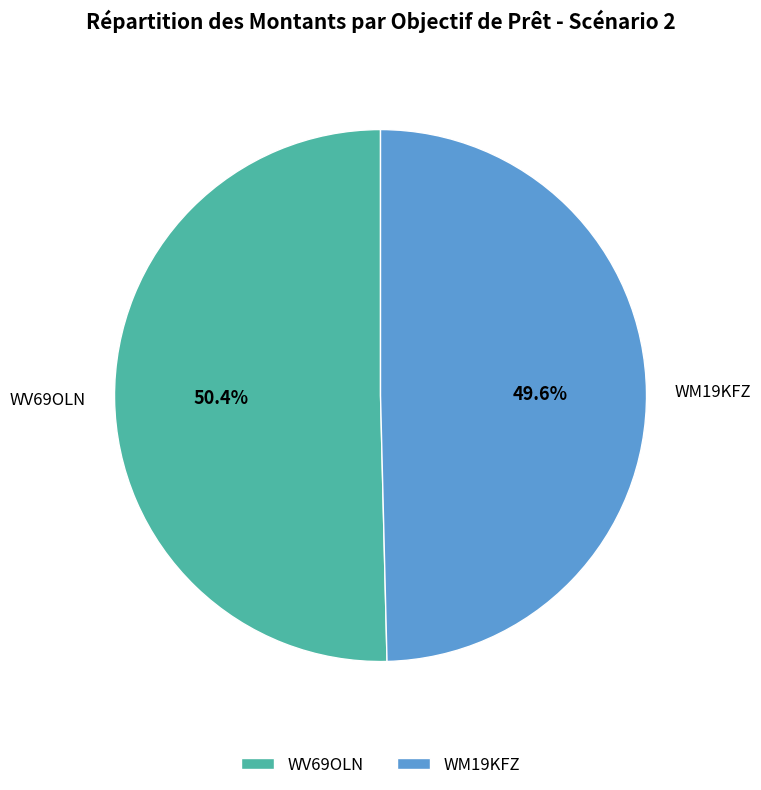

Count the number of slices in the pie.

2